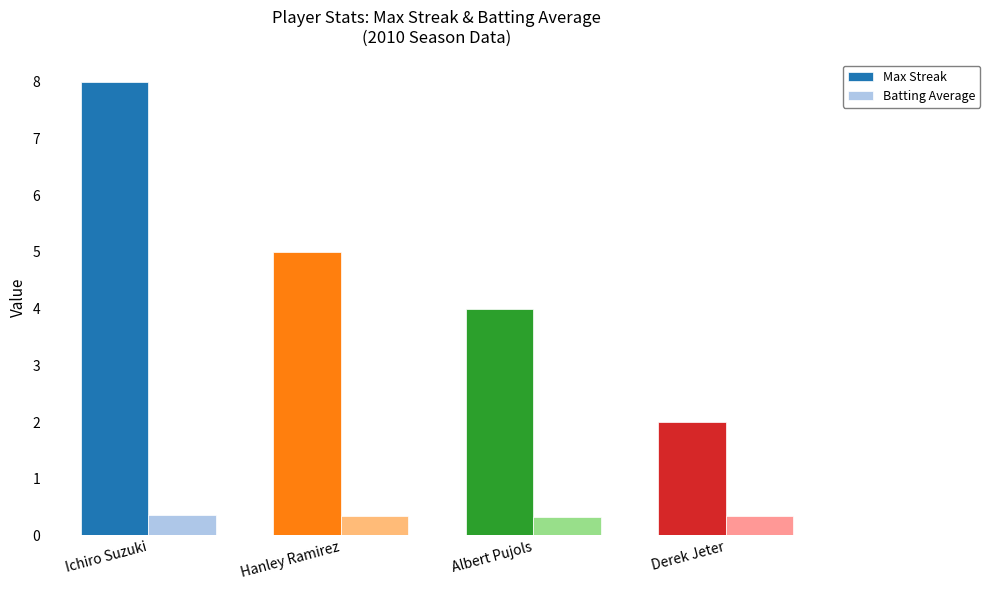

Which series has the largest total across all categories?

Max Streak